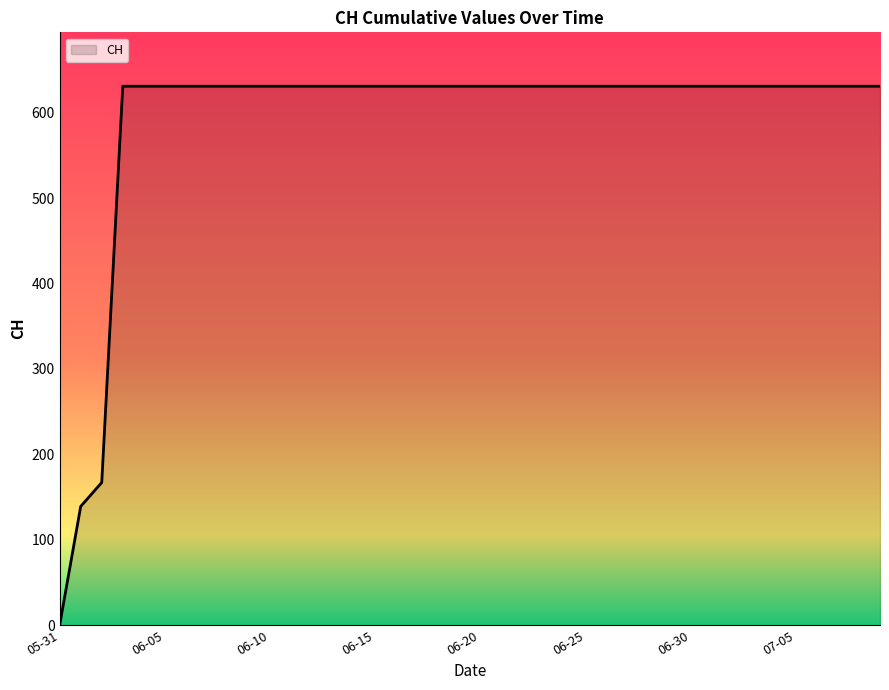

How many lines are shown in the chart?

1